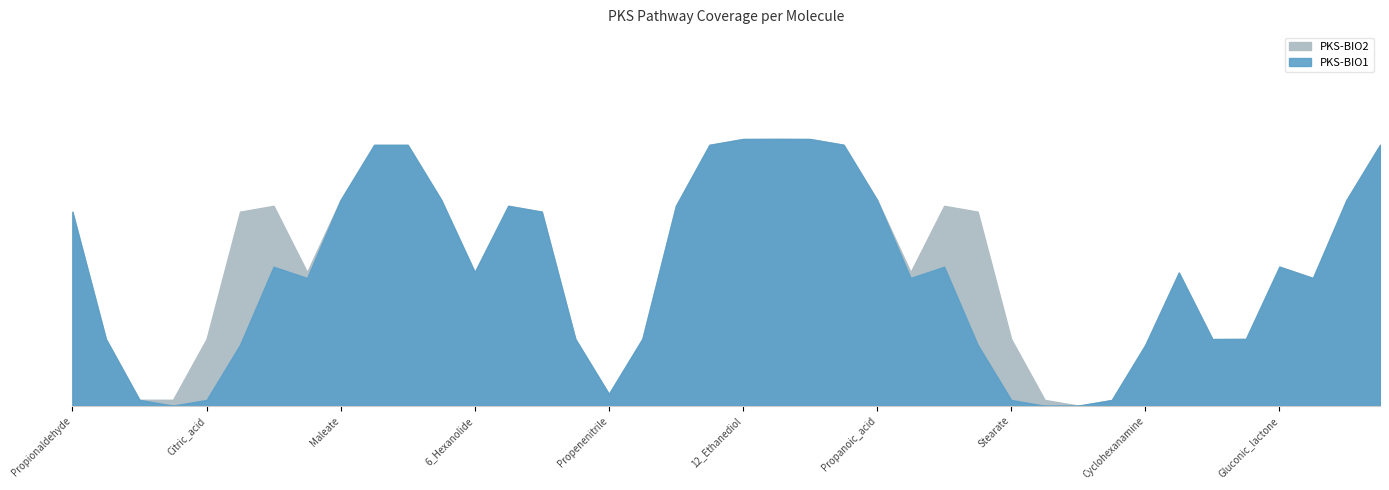

What is the label of the 20th point from the left?

2_Propanol